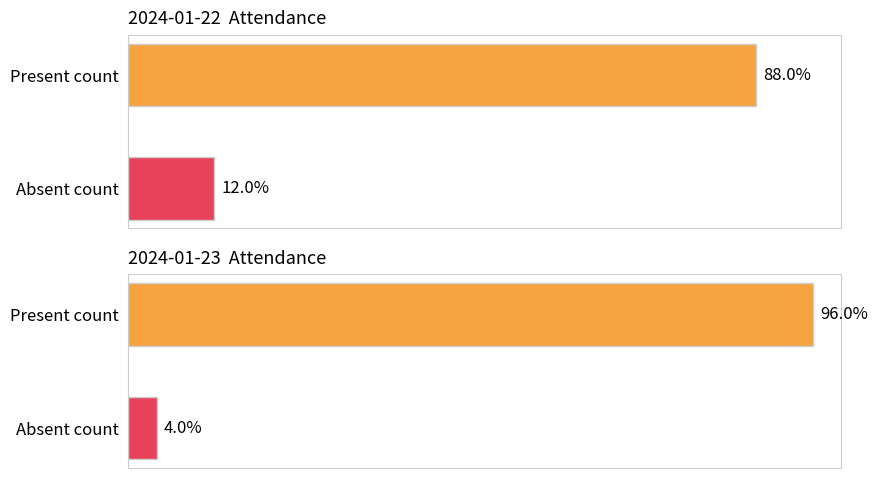

Which category has the lowest value in the Present (P) series?

2024-01-22